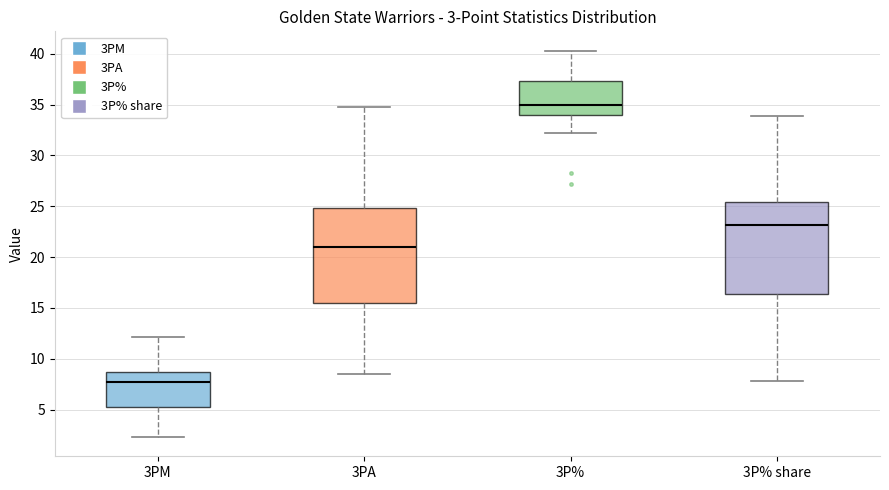

Which box has the highest median line?

3P%